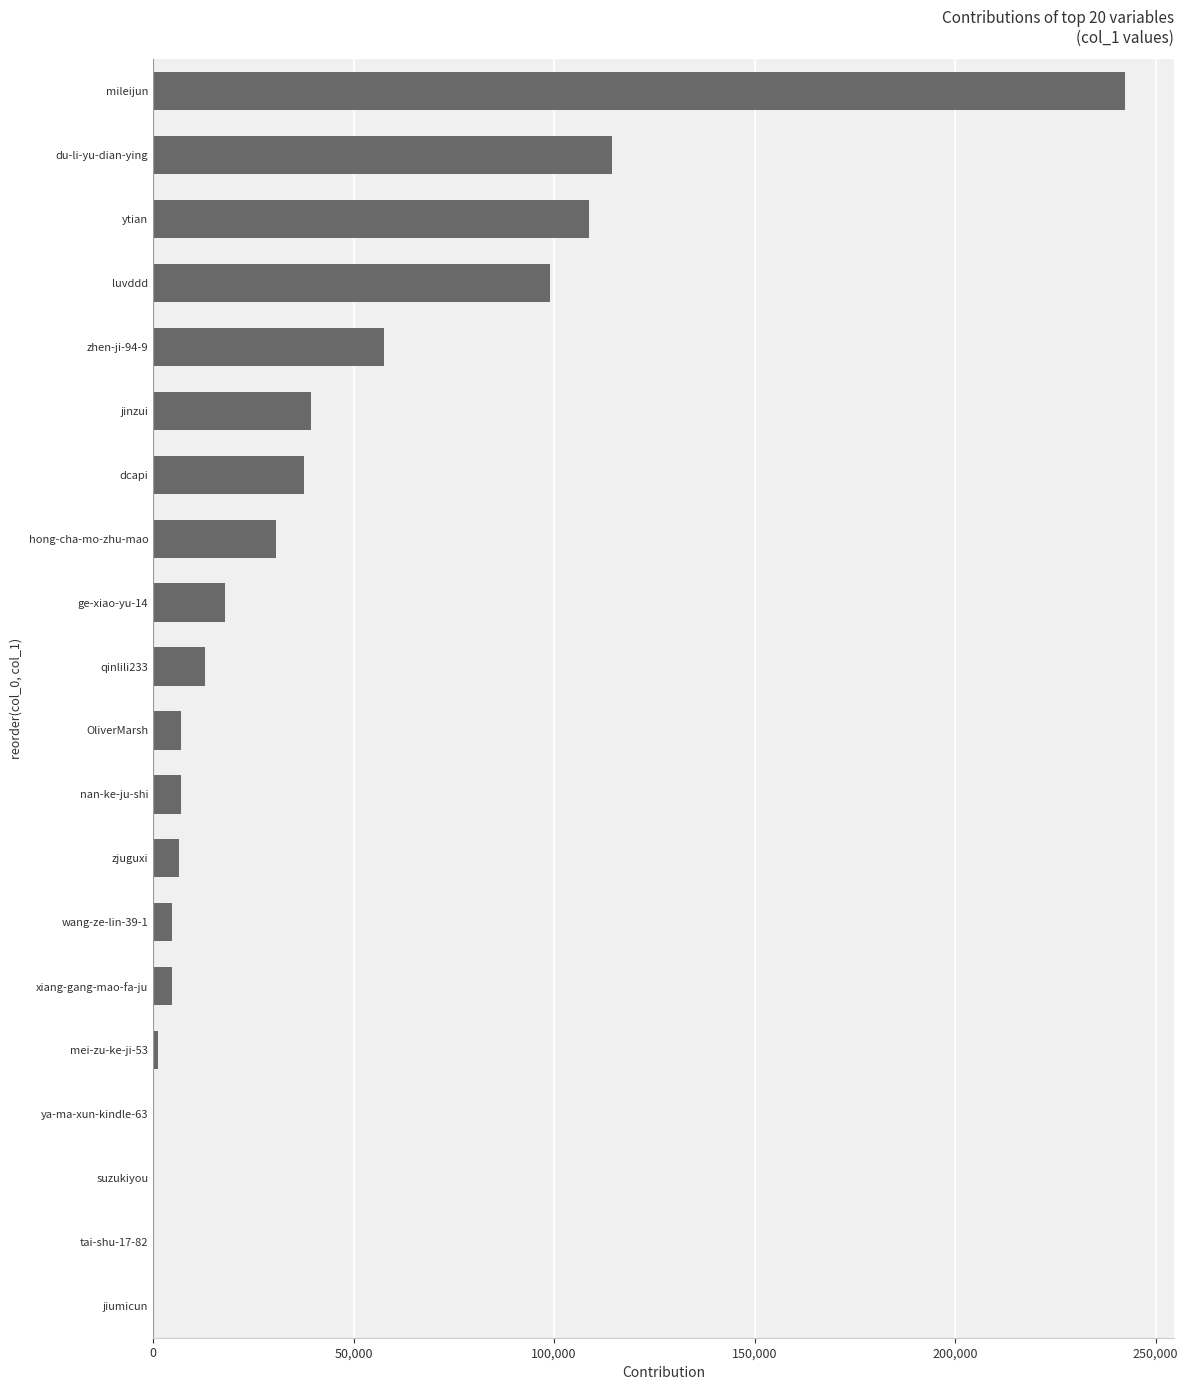

What is the change in value from zhen-ji-94-9 to ytian?

+51214